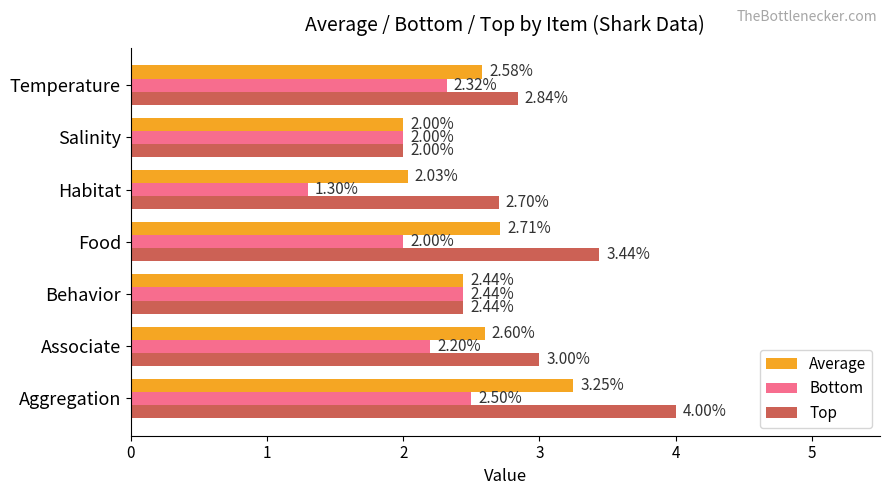

Between Aggregation and Food, which series saw the biggest shift?

Top